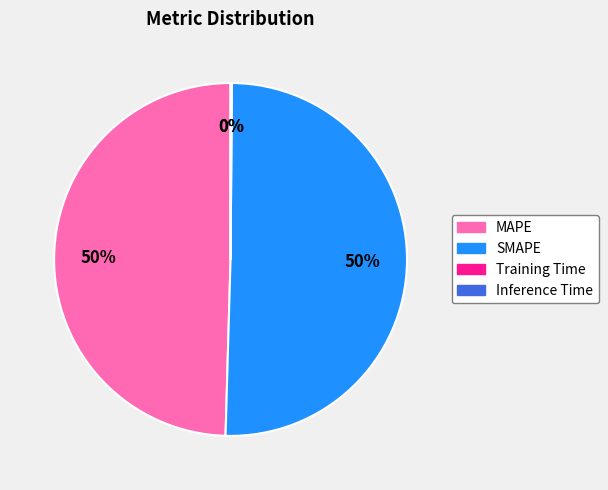

True or false: MAPE accounts for 50% of the total.

True